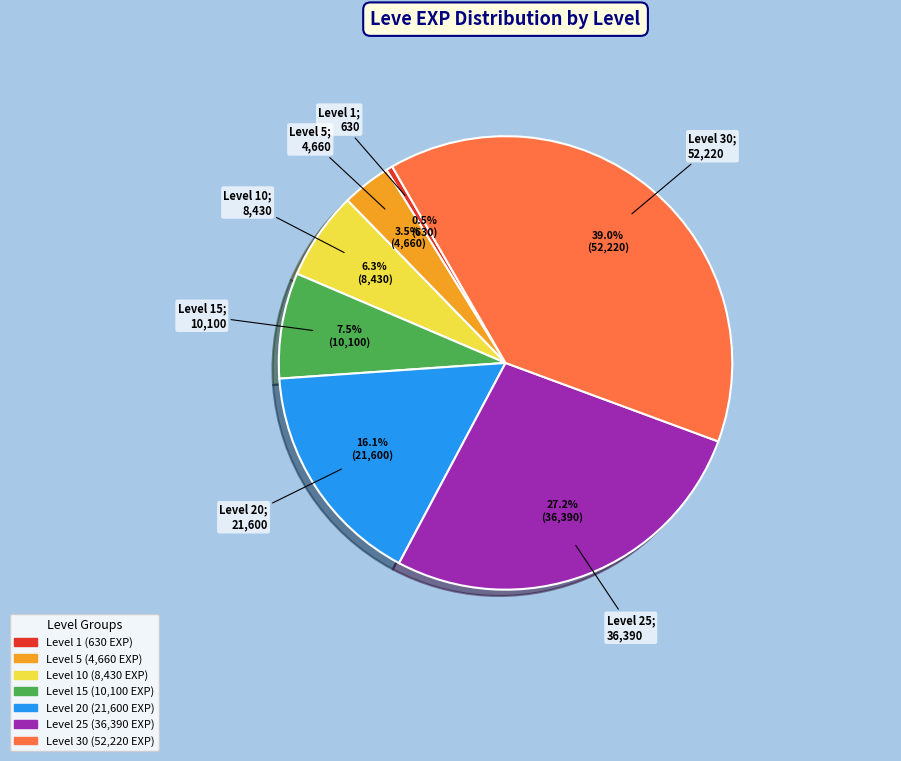

Is there any slice that represents more than half of the pie?

No